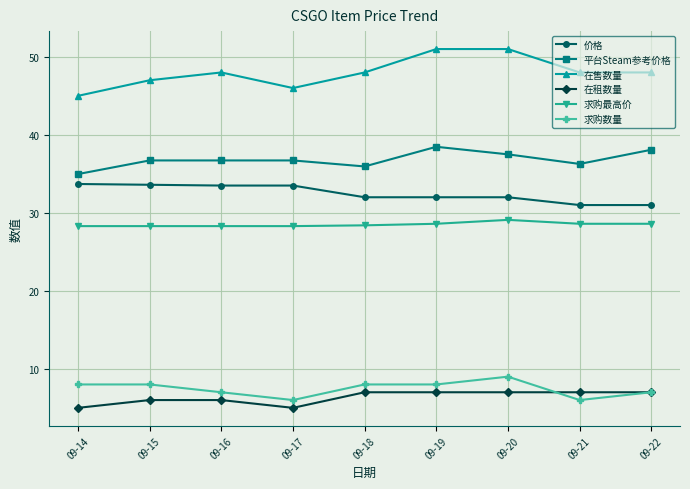

What is the value of the 平台Steam参考价格 point at the 9th from the left?

38.1